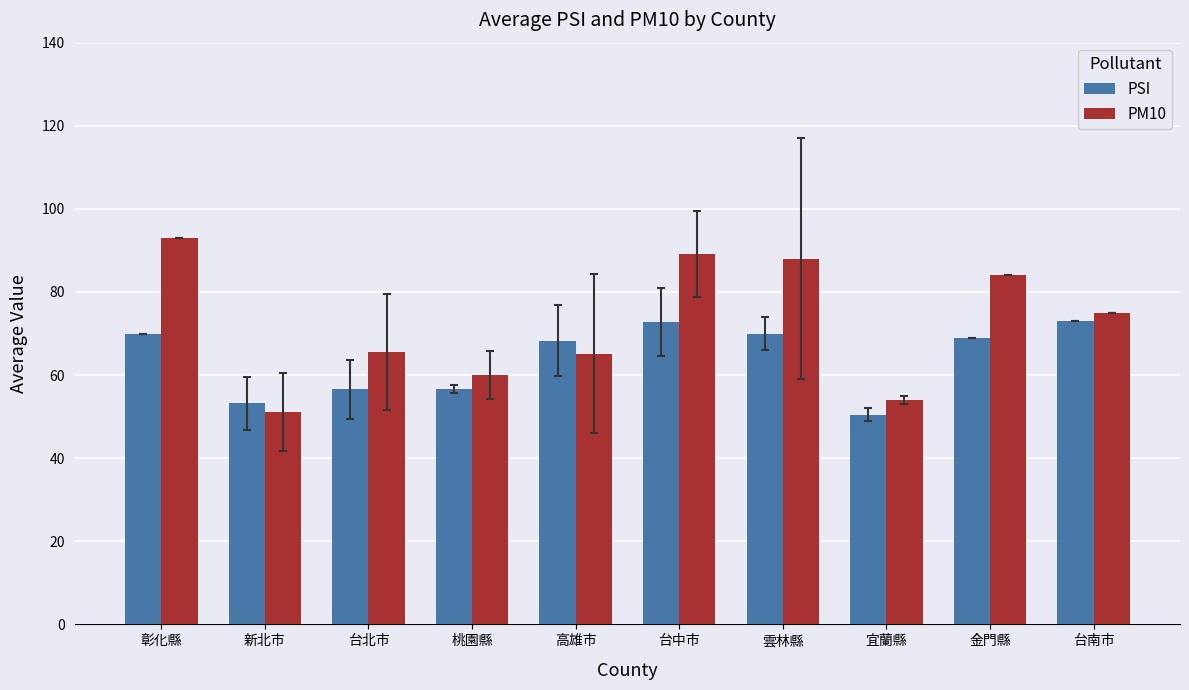

How many data points in PSI are less than 69?

5